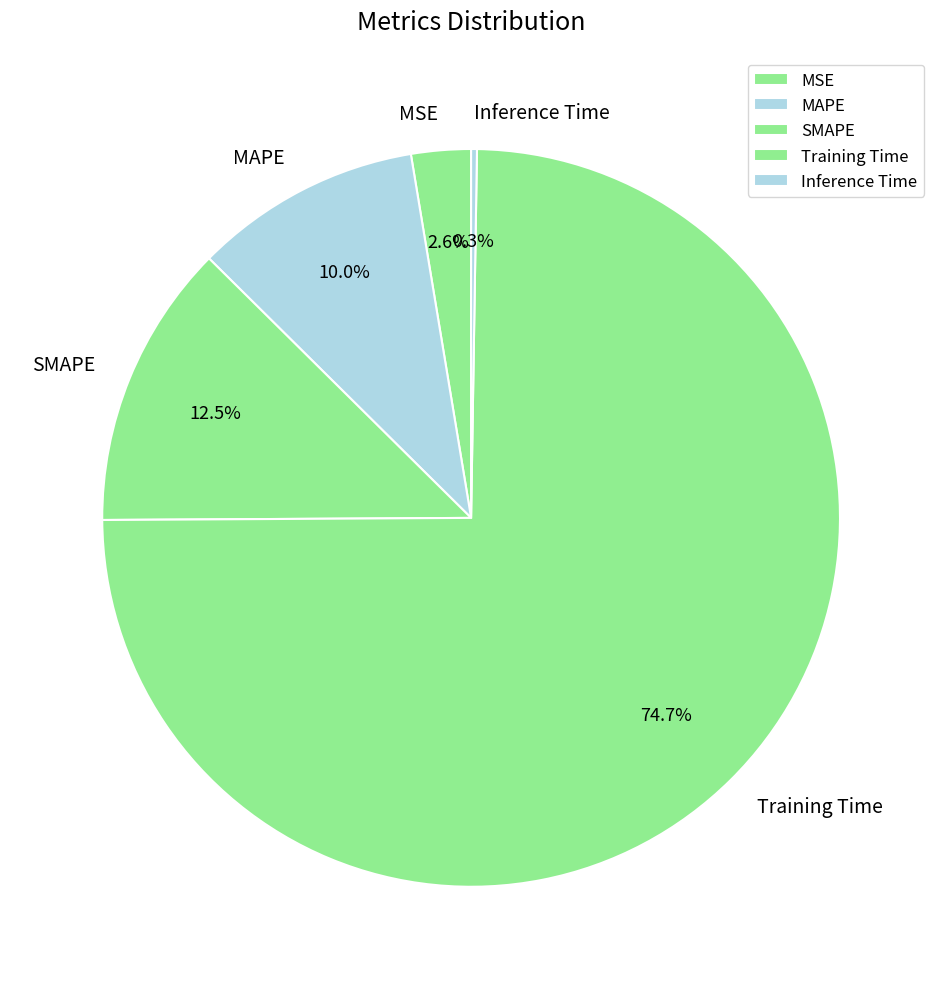

Which has a higher value, SMAPE or Training Time?

Training Time